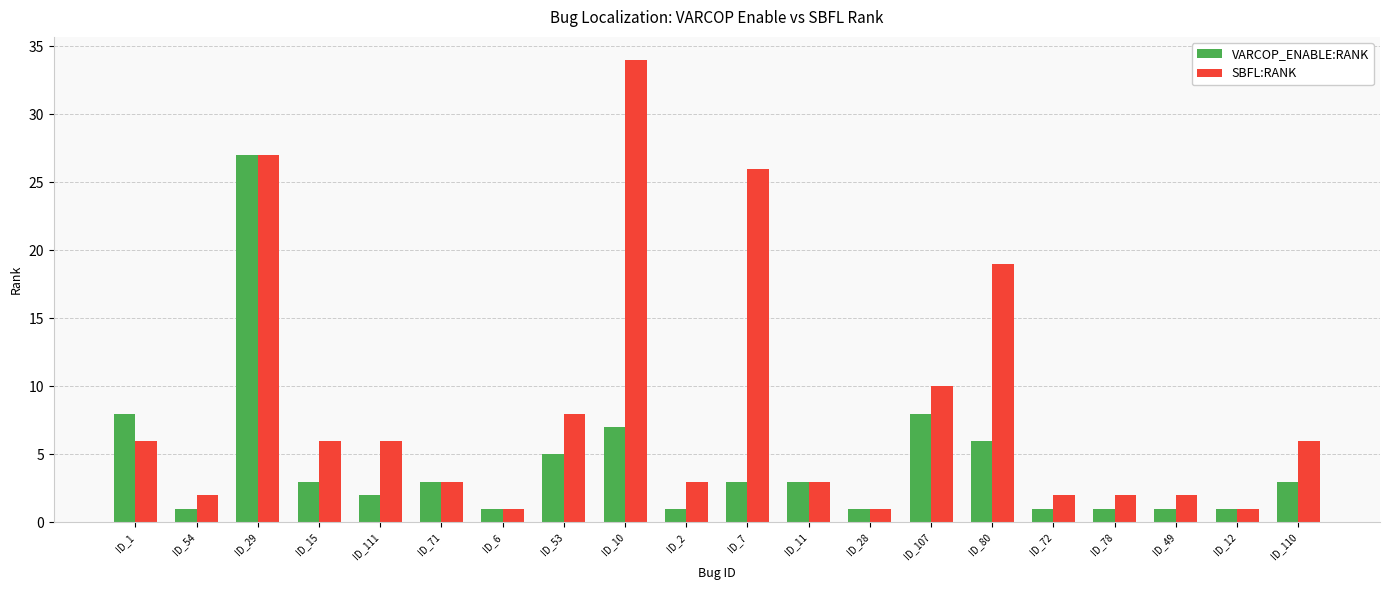

At which label is SBFL:RANK closest to 17?

ID_80